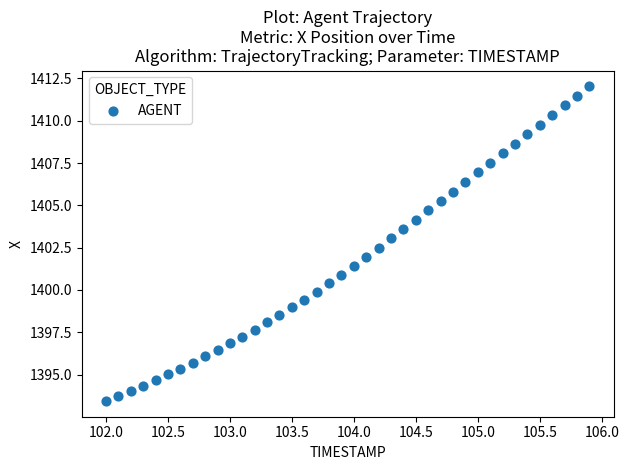

What is the range of X values (max minus min)?

3.9